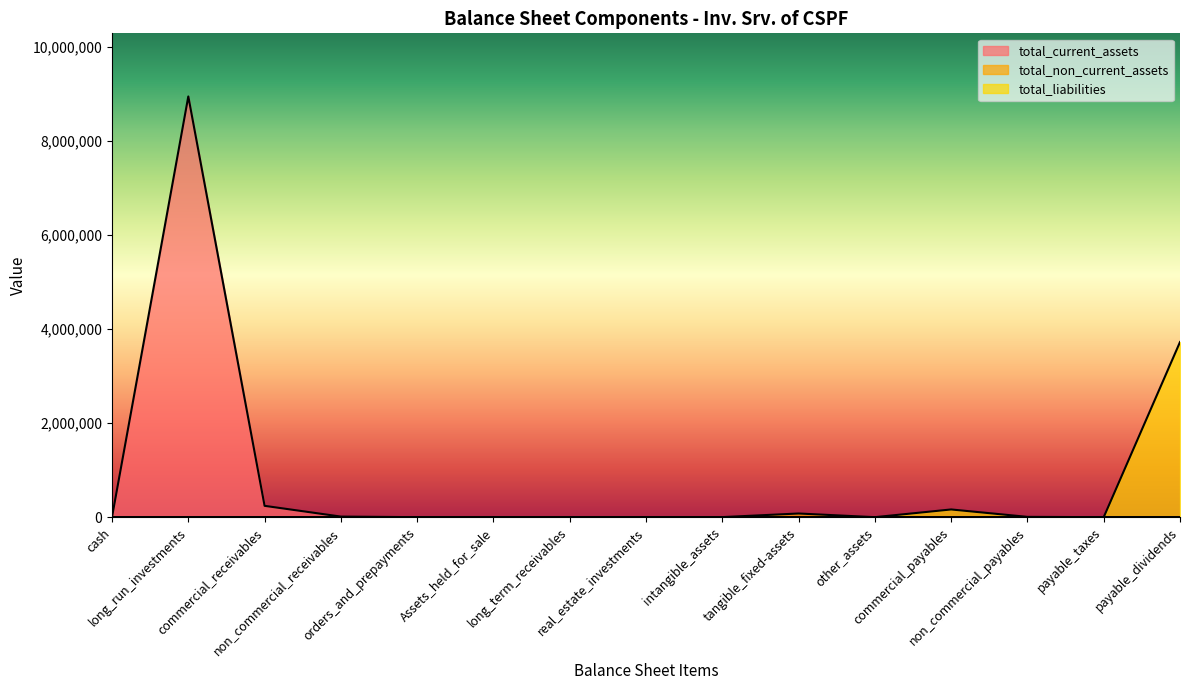

What is the sum of the total_non_current_assets values at intangible_assets and tangible_fixed-assets?

312354